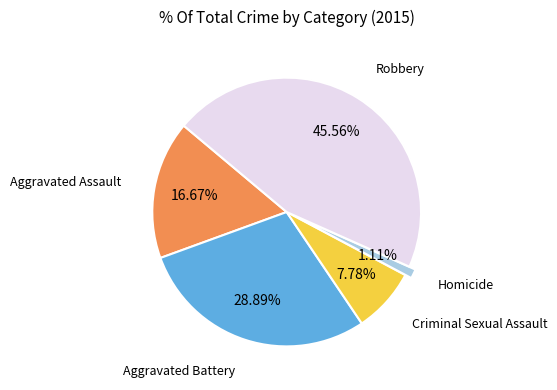

To the nearest percent, what portion does Criminal Sexual Assault represent?

8%